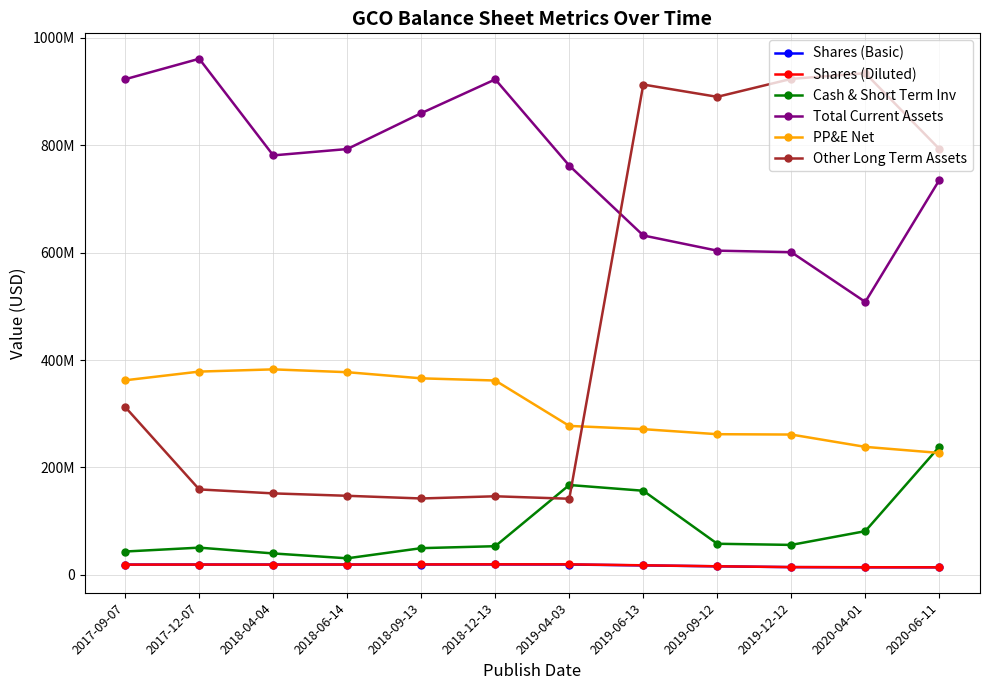

At which label is Cash & Short Term Inv closest to 134727000?

2019-06-13